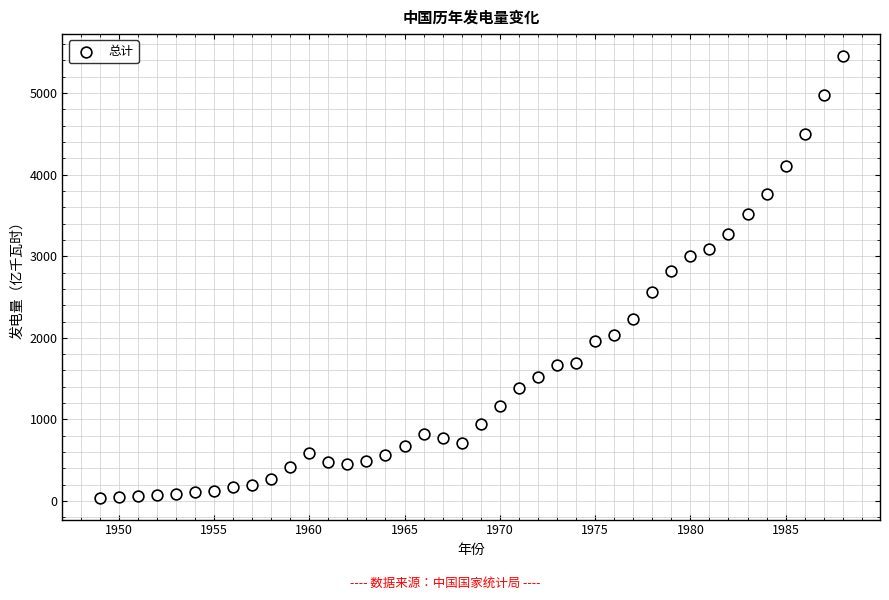

What Y value in the scatter plot is closest to 2747?

2819.5